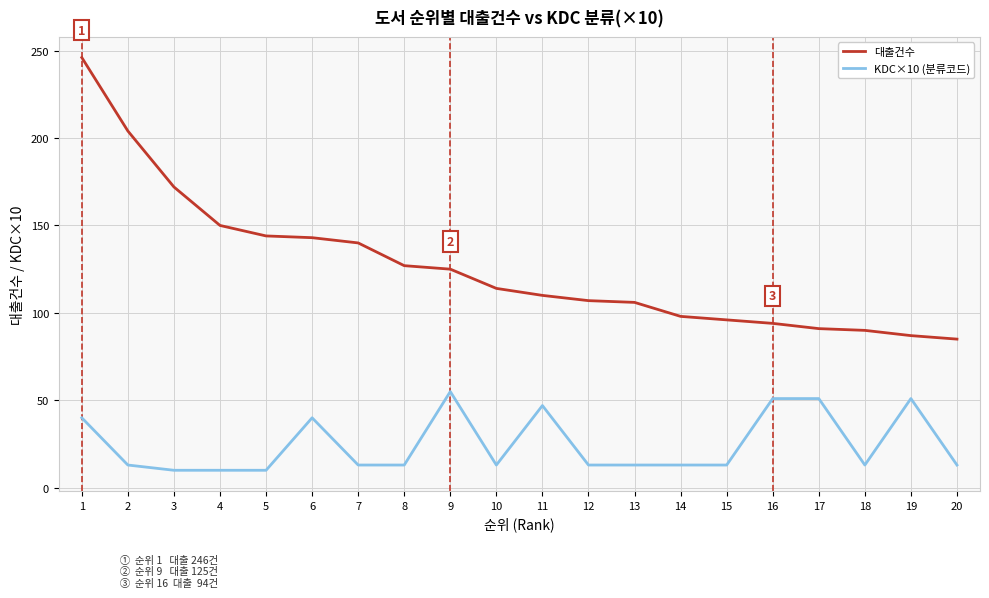

True or false: KDC×10 (분류코드) and 대출건수 intersect in this chart.

False